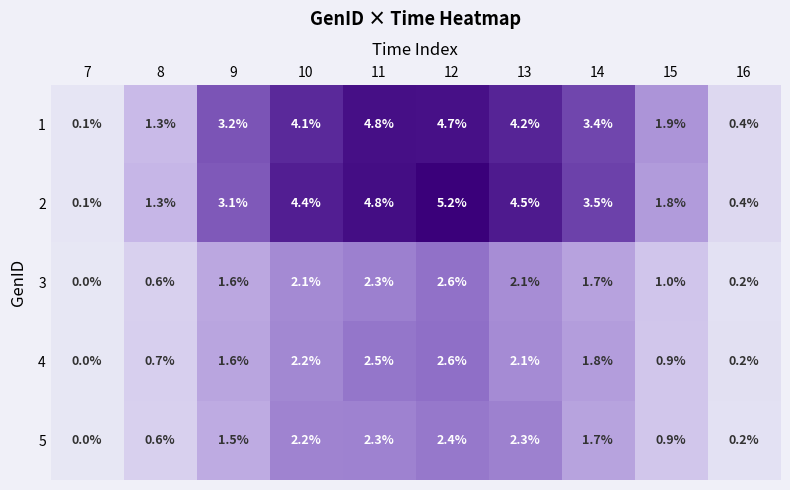

What is the maximum value shown in the chart?

5.2